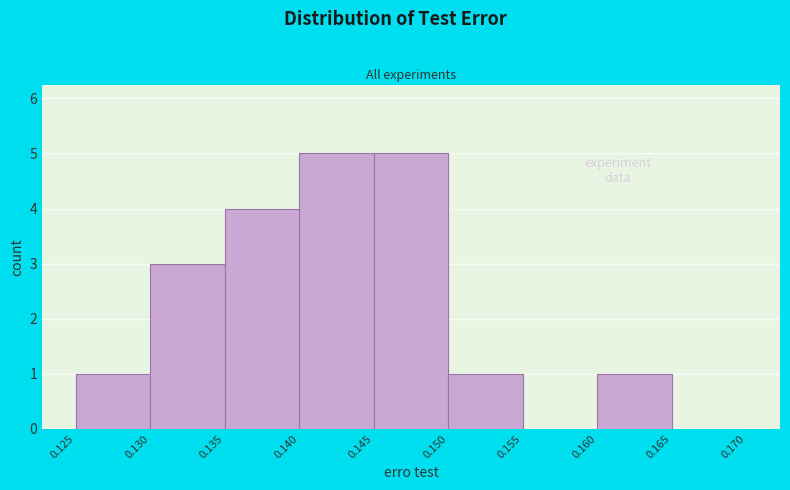

Reading left to right, list every bar in this chart as the range it spans on the x-axis followed by its height. The values are not printed on the chart, so give them approximately, as read against the axis.

0.125 to 0.130: 1
0.130 to 0.135: 3
0.135 to 0.140: 4
0.140 to 0.145: 5
0.145 to 0.150: 5
0.150 to 0.155: 1
0.155 to 0.160: 0
0.160 to 0.165: 1
0.165 to 0.170: 0